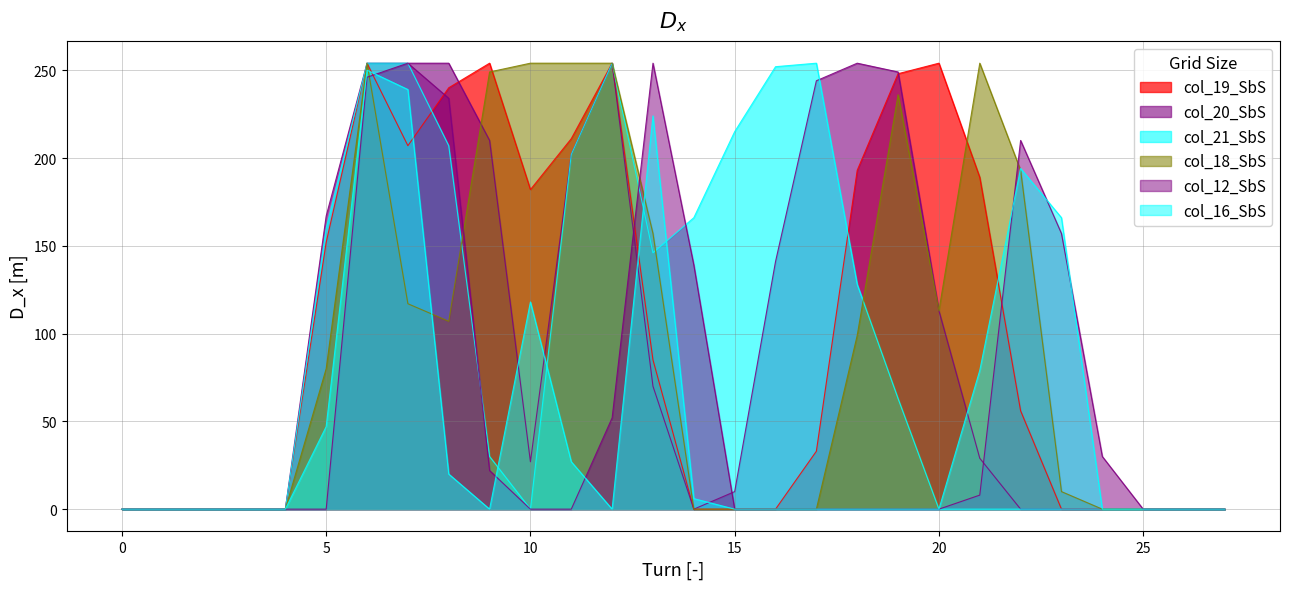

Reading left to right, extract all data points from this chart.

col_19: 0	0	0	0	0	152	254	207	240	254	182	211	254	85	0	0	0	33	193	248	254	189	56	0	0	0	0	0
col_20: 0	0	0	0	0	167	254	254	254	210	27	202	254	70	0	10	141	244	254	249	113	29	0	0	0	0	0	0
col_21: 0	0	0	0	0	160	254	254	207	30	0	202	254	146	166	215	252	254	128	63	0	0	0	0	0	0	0	0
col_18: 0	0	0	0	0	80	254	117	107	249	254	254	254	157	0	0	0	0	99	236	113	254	193	10	0	0	0	0
col_12: 0	0	0	0	0	0	246	254	234	22	0	0	52	254	139	0	0	0	0	0	0	8	210	157	30	0	0	0
col_16: 0	0	0	0	0	47	250	239	20	0	118	27	0	224	6	0	0	0	0	0	0	79	194	166	0	0	0	0